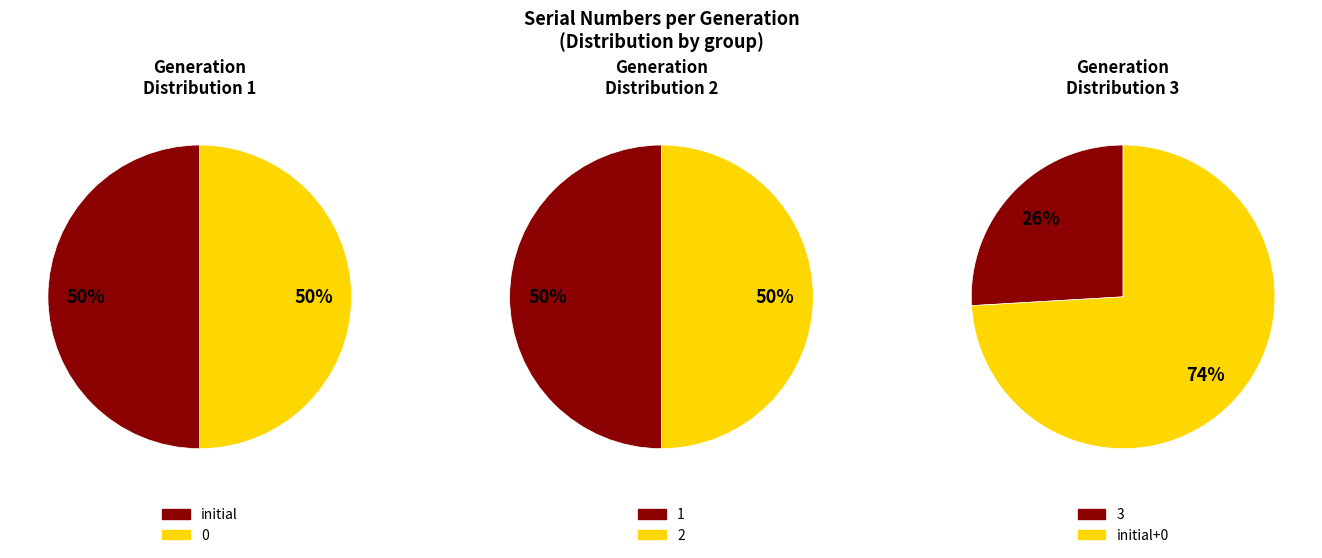

Between initial and 2, which is larger?

2